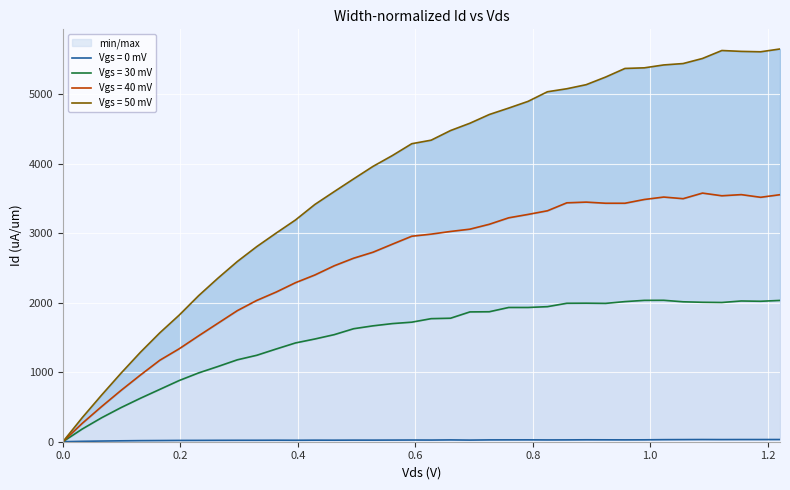

How many intersections are there between Vgs = 50 mV and Vgs = 30 mV?

1